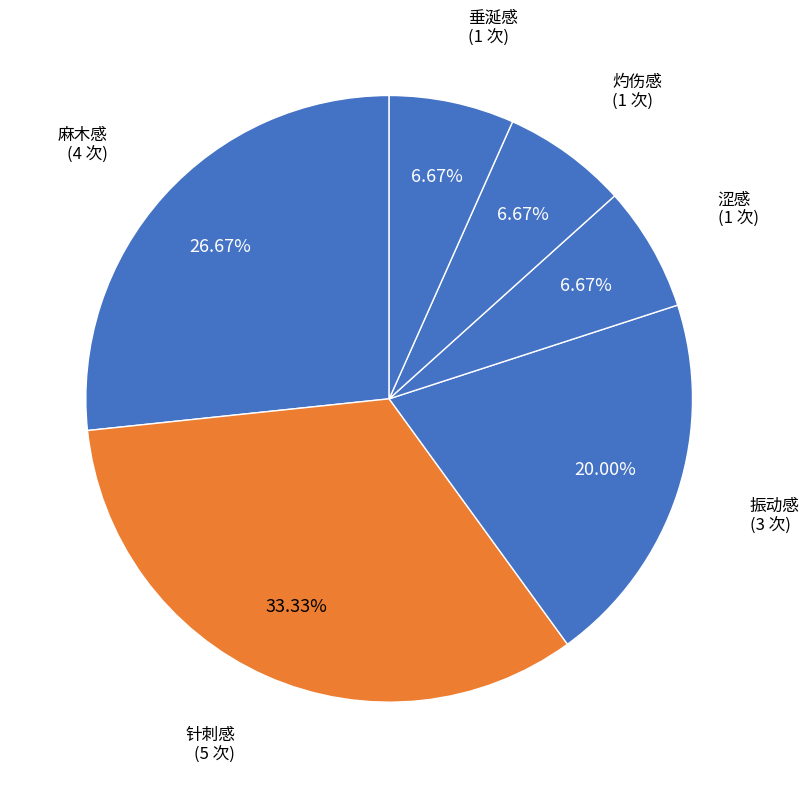

How many slices are in this pie chart?

6